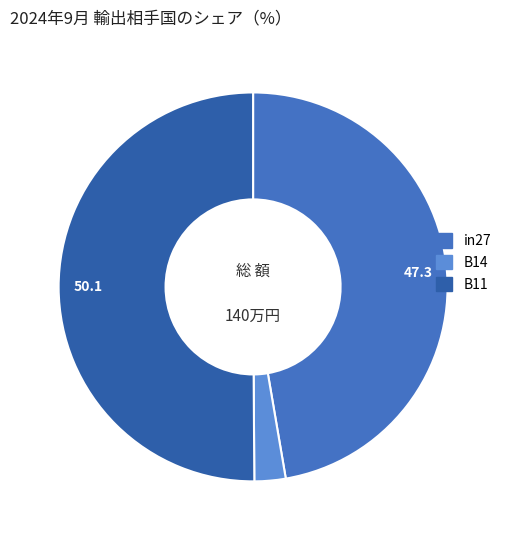

What is the majority slice?

B11